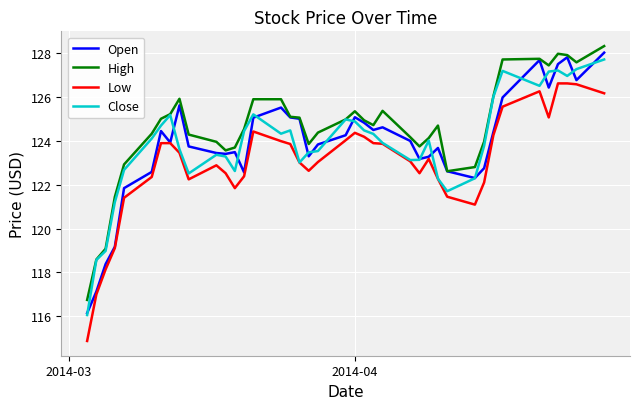

True or false: High has more than 1 points higher than both neighbors.

True